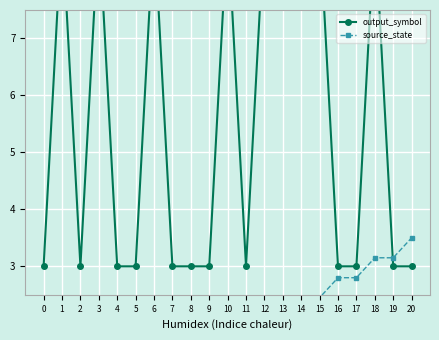

After their last crossing, which series has the higher values: output_symbol or source_state?

source_state